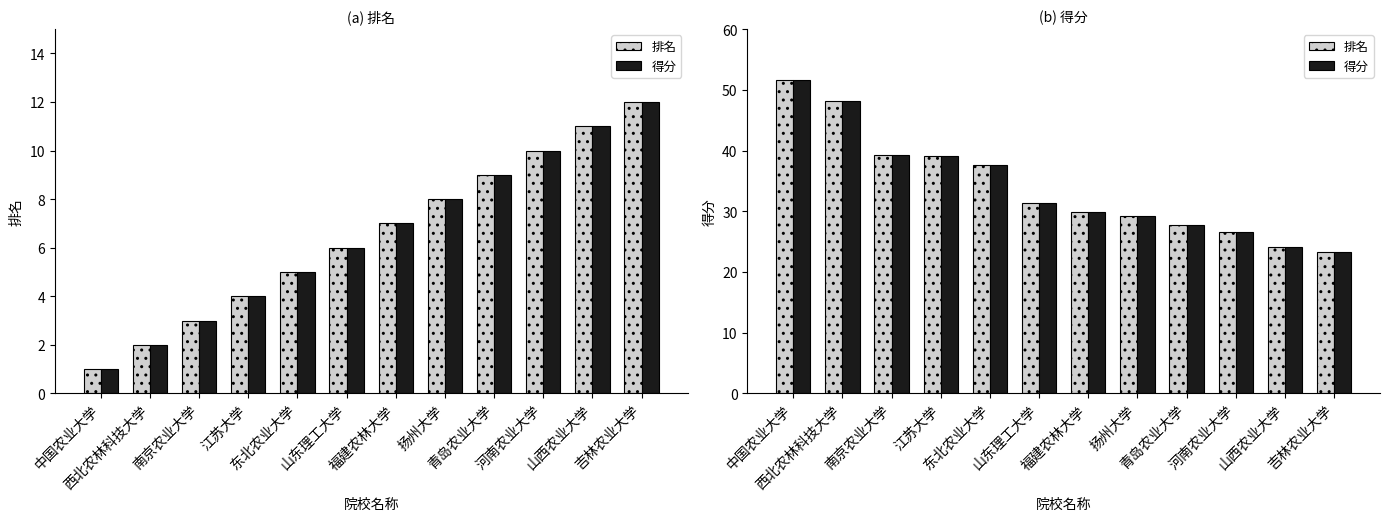

How many categories are shown in the chart?

12